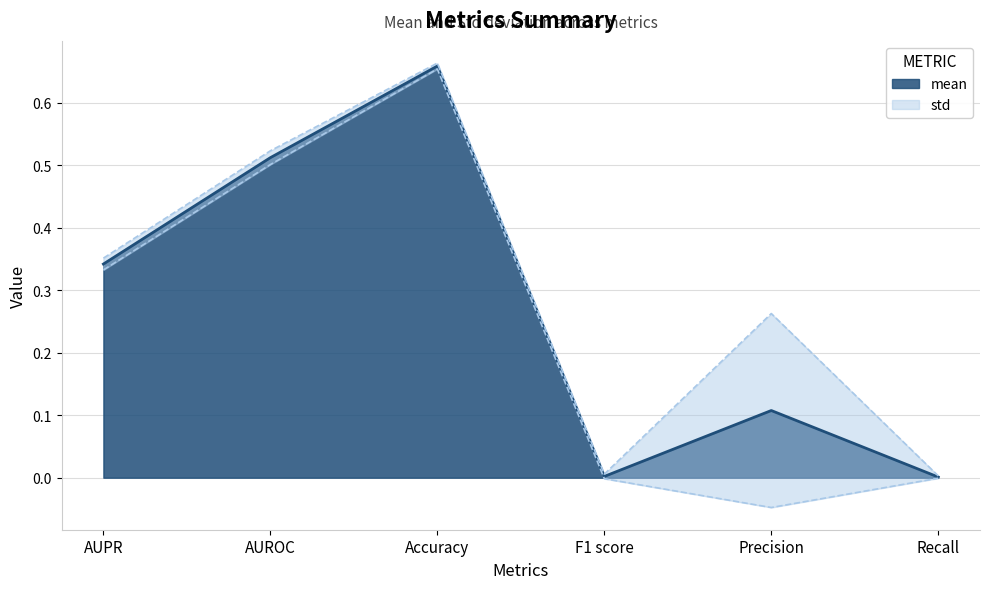

Reading right to left, what are all the values shown in this chart?

Recall=0.0	Precision=0.1	F1 score=0.0	Accuracy=0.7	AUROC=0.5	AUPR=0.3